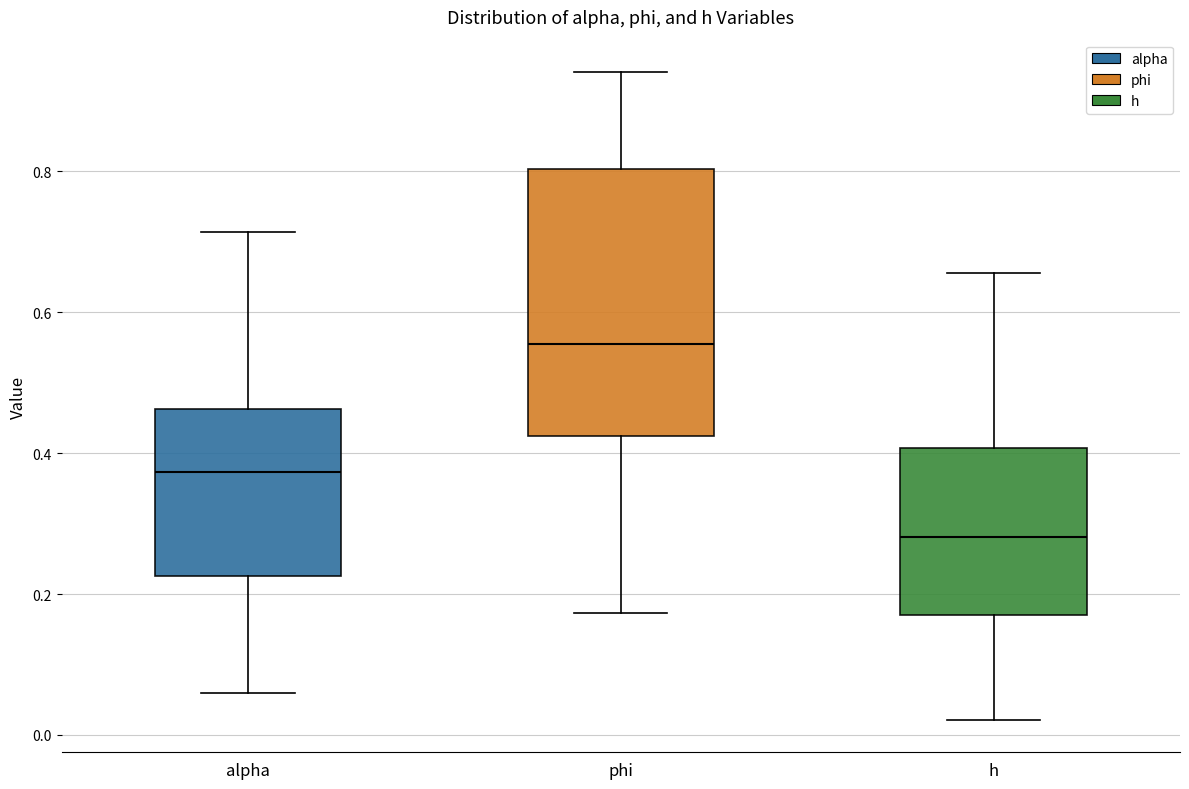

Where is the upper edge of the box for h on the y-axis? The values are not printed on the chart, so give them approximately, as read against the axis.

0.40